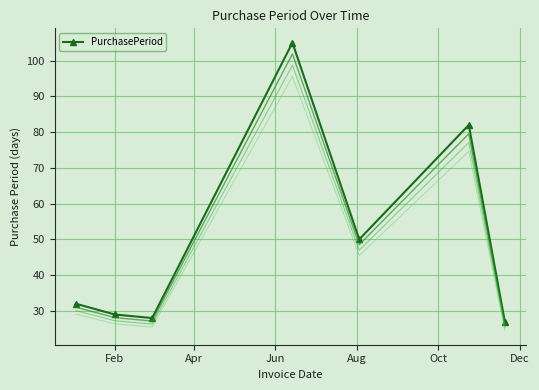

What is the highest value of the PurchasePeriod series?

105